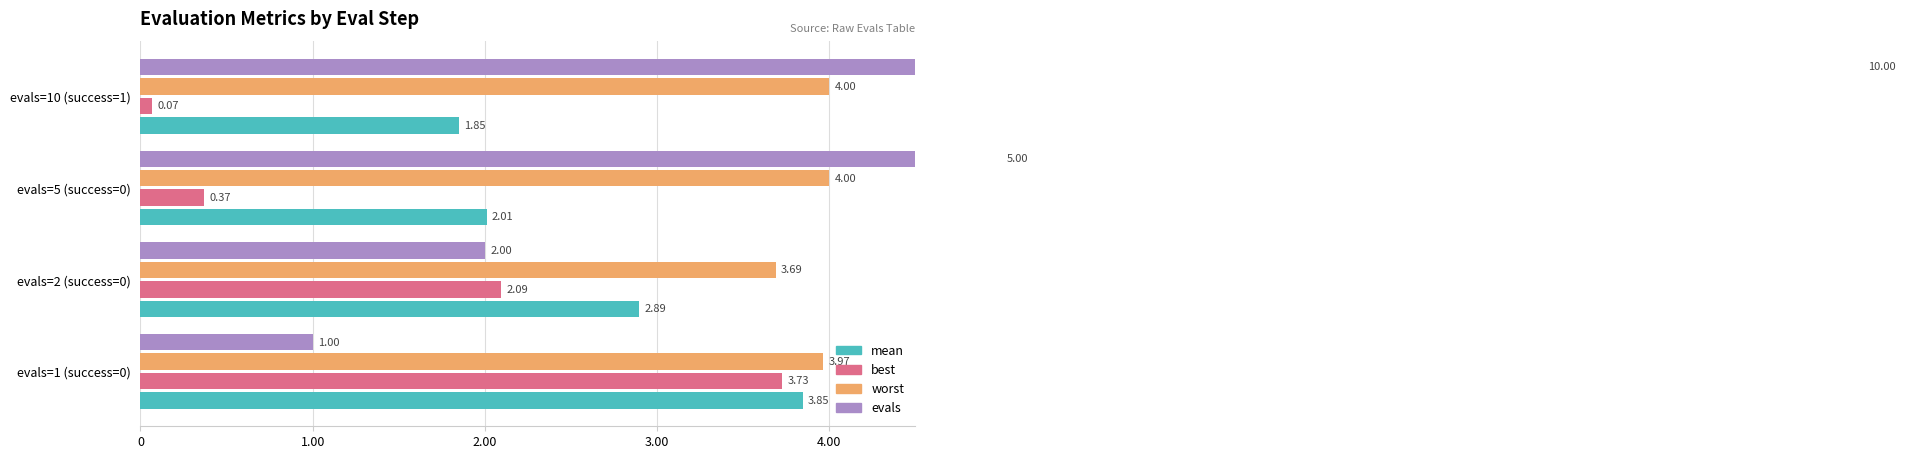

What is the minimum value for mean?

1.8